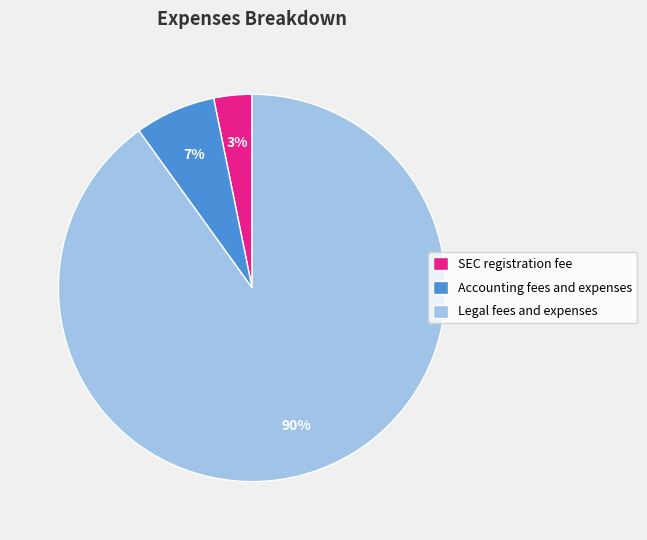

Between Accounting fees and expenses and Legal fees and expenses, which is larger?

Legal fees and expenses